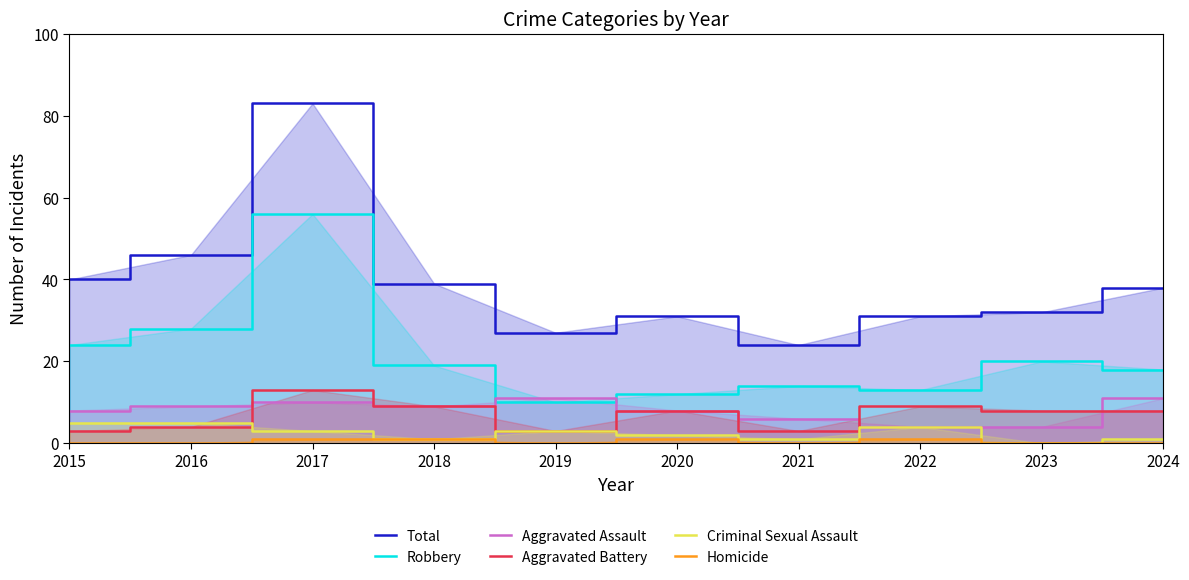

At how many categories does at least one series exceed 54?

1